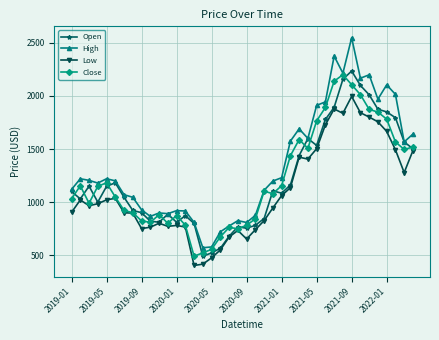

Which series has the largest range (max minus min)?

High